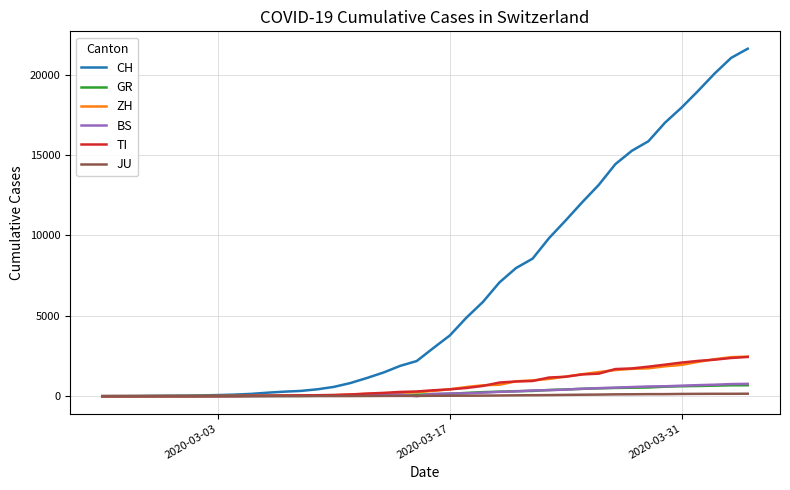

Which series has the largest total across all categories?

CH